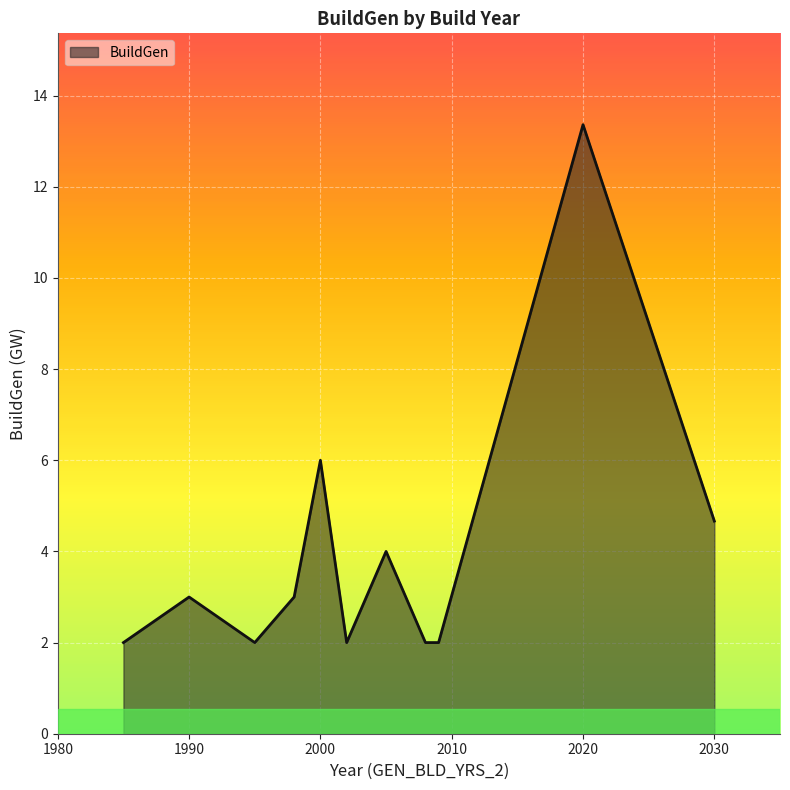

What is the difference between the maximum and minimum values?

11.4